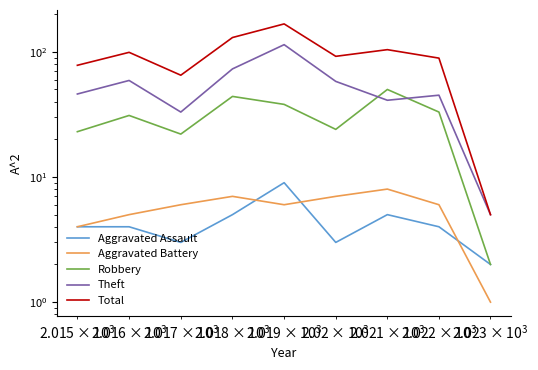

The value of Total at 6 is 36. True or false?

False